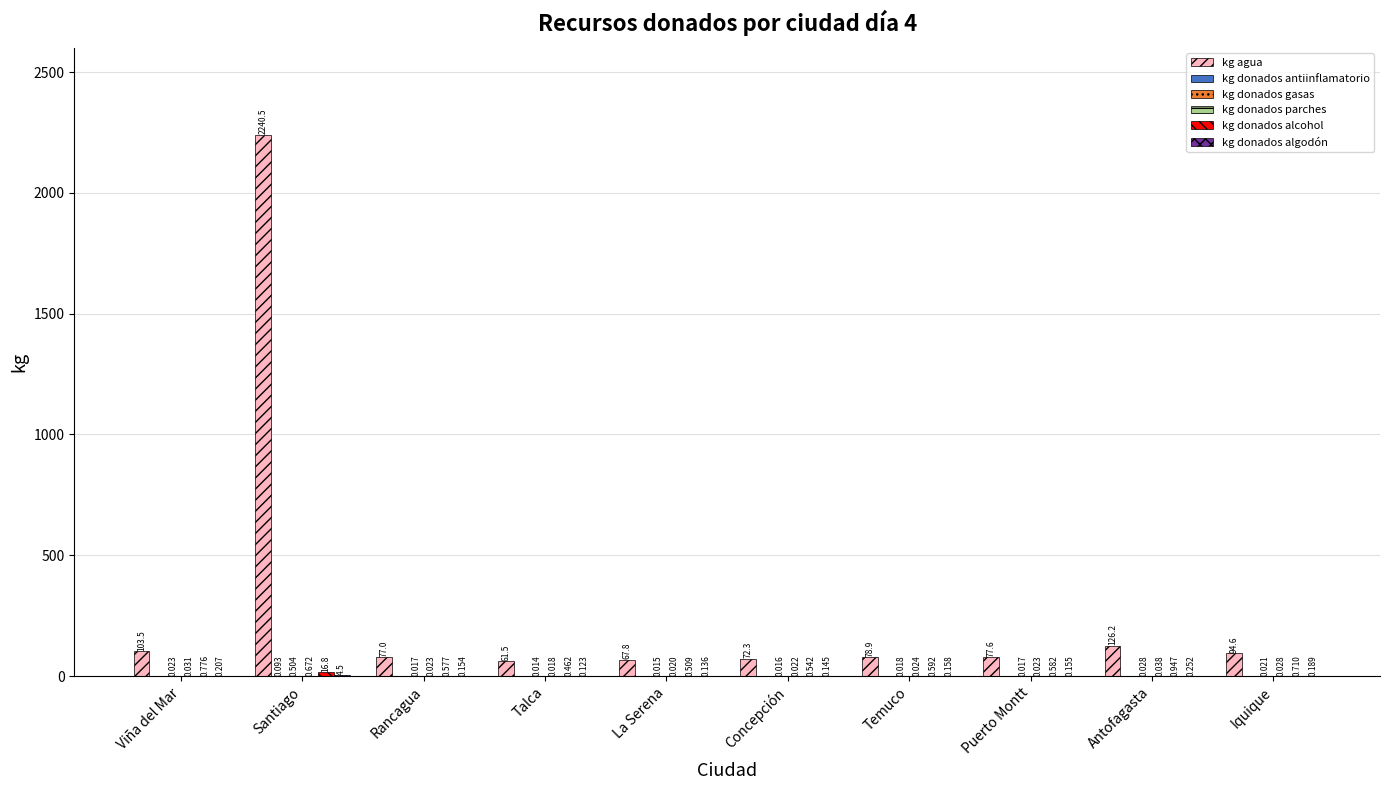

At which category is the sum across all series the highest?

Santiago